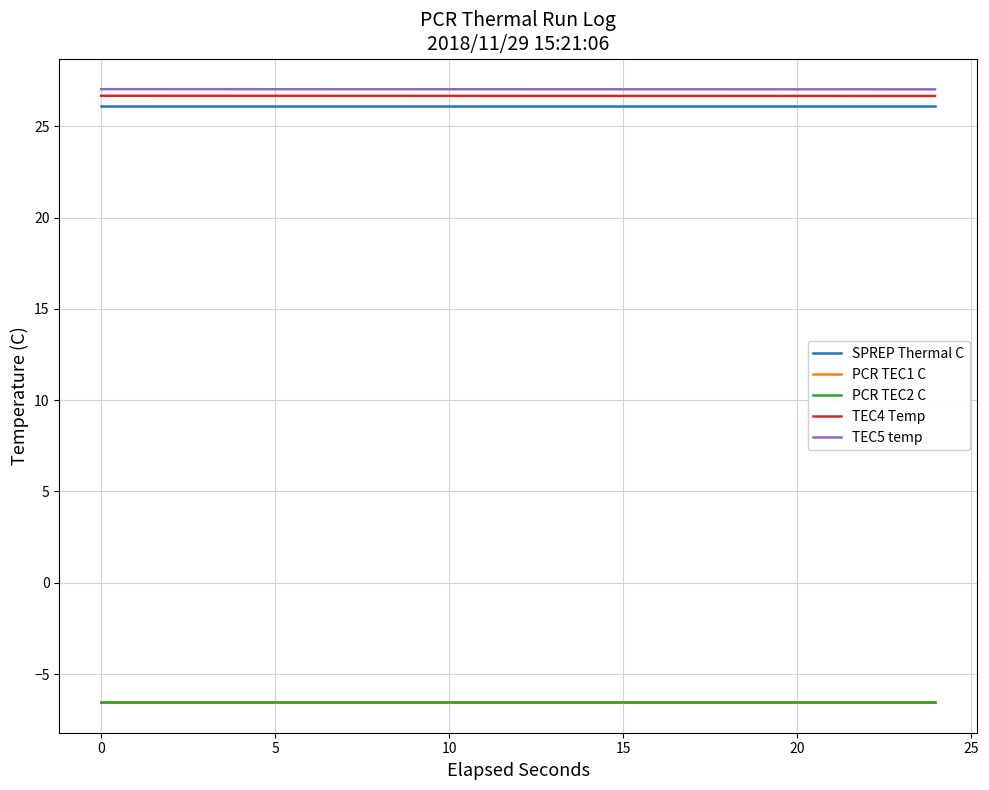

Reading left to right, what are all the values shown in this chart?

SPREP Thermal C: 26.1	26.1	26.1	26.1	26.1	26.1	26.1	26.1	26.1	26.1	26.1	26.1	26.1	26.1	26.1	26.1	26.1	26.1	26.1	26.1	26.1	26.1	26.1	26.1	26.1	26.1	26.1	26.1	26.1	26.1	26.1	26.1	26.1	26.1	26.1	26.1	26.1	26.1
PCR TEC1 C: -6.5	-6.5	-6.5	-6.5	-6.5	-6.5	-6.5	-6.5	-6.5	-6.5	-6.5	-6.5	-6.5	-6.5	-6.5	-6.5	-6.5	-6.5	-6.5	-6.5	-6.5	-6.5	-6.5	-6.5	-6.5	-6.5	-6.5	-6.5	-6.5	-6.5	-6.5	-6.5	-6.5	-6.5	-6.5	-6.5	-6.5	-6.5
PCR TEC2 C: -6.5	-6.5	-6.5	-6.5	-6.5	-6.5	-6.5	-6.5	-6.5	-6.5	-6.5	-6.5	-6.5	-6.5	-6.5	-6.5	-6.5	-6.5	-6.5	-6.5	-6.5	-6.5	-6.5	-6.5	-6.5	-6.5	-6.5	-6.5	-6.5	-6.5	-6.5	-6.5	-6.5	-6.5	-6.5	-6.5	-6.5	-6.5
TEC4 Temp: 26.7	26.7	26.7	26.7	26.7	26.7	26.7	26.7	26.7	26.7	26.7	26.7	26.7	26.7	26.7	26.7	26.7	26.7	26.7	26.7	26.7	26.7	26.7	26.7	26.7	26.7	26.7	26.7	26.7	26.7	26.7	26.7	26.7	26.7	26.7	26.7	26.7	26.7
TEC5 temp: 27.0	27.0	27.0	27.0	27.0	27.0	27.0	27.0	27.0	27.0	27.0	27.0	27.0	27.0	27.0	27.0	27.0	27.0	27.0	27.0	27.0	27.0	27.0	27.0	27.0	27.0	27.0	27.0	27.0	27.0	27.0	27.0	27.0	27.0	27.0	27.0	27.0	27.0